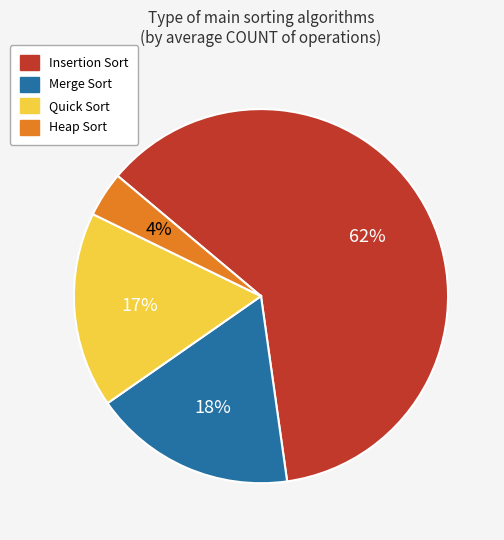

How many slices are in this pie chart?

4